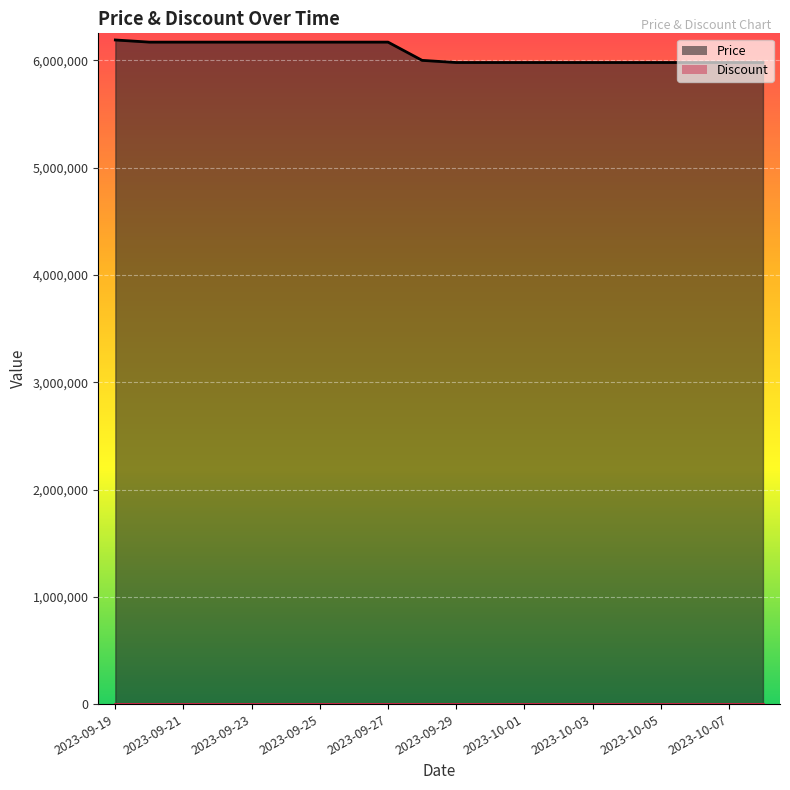

Rank the categories by value from lowest to highest.

2023-09-29, 2023-09-30, 2023-10-01, 2023-10-02, 2023-10-03, 2023-10-04, 2023-10-05, 2023-10-06, 2023-10-07, 2023-10-08, 2023-09-28, 2023-09-20, 2023-09-21, 2023-09-22, 2023-09-23, 2023-09-24, 2023-09-25, 2023-09-26, 2023-09-27, 2023-09-19